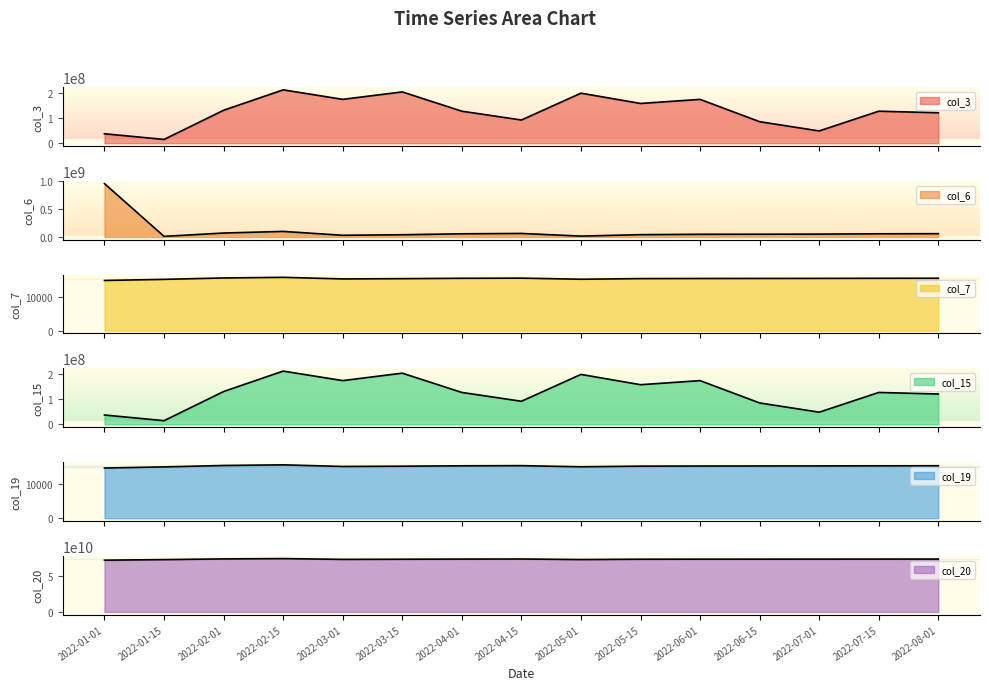

At which label does col_3 reach its minimum?

2022-01-15